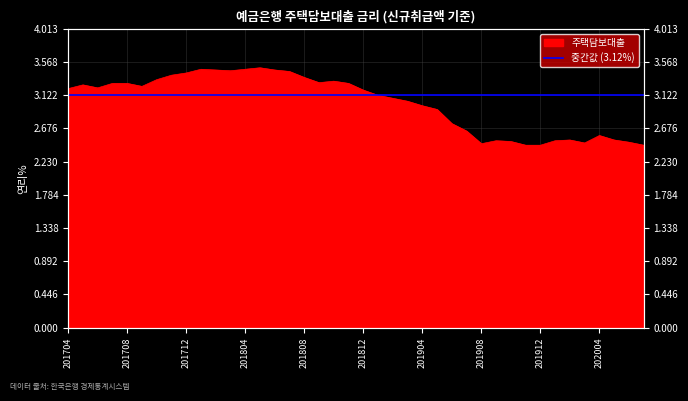

Which has a higher value, 201805 or 201908?

201805